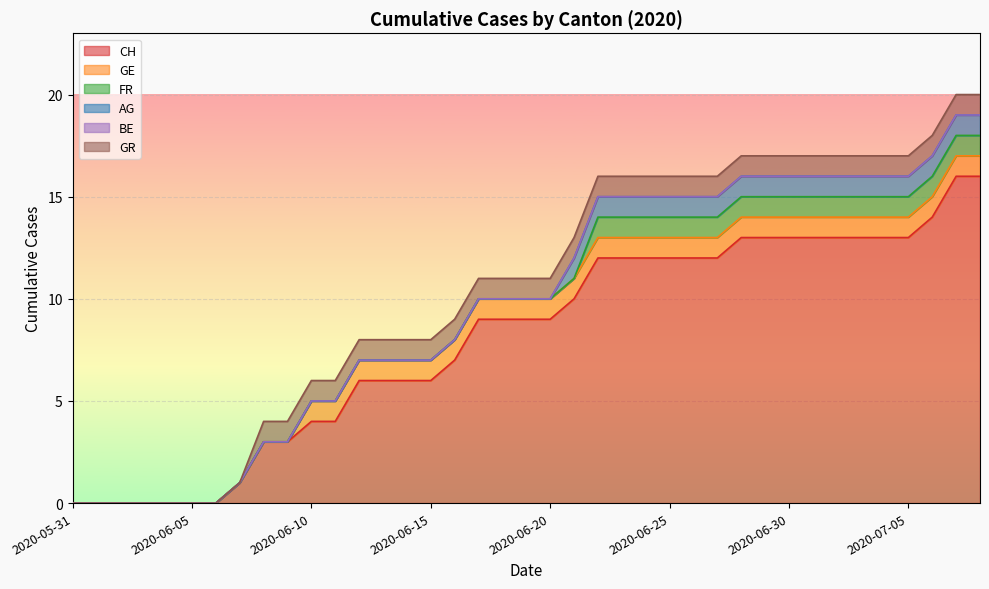

Reading left to right, list all the values displayed in this chart.

CH: 0	0	0	0	0	0	0	1	3	3	4	4	6	6	6	6	7	9	9	9	9	10	12	12	12	12	12	12	13	13	13	13	13	13	13	13	14	16	16
GE: 0	0	0	0	0	0	0	0	0	0	1	1	1	1	1	1	1	1	1	1	1	1	1	1	1	1	1	1	1	1	1	1	1	1	1	1	1	1	1
FR: 0	0	0	0	0	0	0	0	0	0	0	0	0	0	0	0	0	0	0	0	0	0	1	1	1	1	1	1	1	1	1	1	1	1	1	1	1	1	1
AG: 0	0	0	0	0	0	0	0	0	0	0	0	0	0	0	0	0	0	0	0	0	1	1	1	1	1	1	1	1	1	1	1	1	1	1	1	1	1	1
BE: 0	0	0	0	0	0	0	0	0	0	0	0	0	0	0	0	0	0	0	0	0	0	0	0	0	0	0	0	0	0	0	0	0	0	0	0	0	0	0
GR: 0	0	0	0	0	0	0	0	1	1	1	1	1	1	1	1	1	1	1	1	1	1	1	1	1	1	1	1	1	1	1	1	1	1	1	1	1	1	1